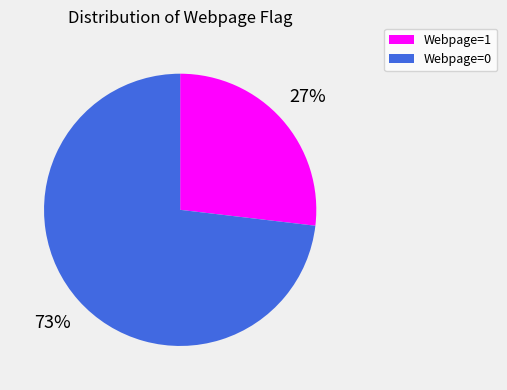

True or false: Webpage=1 accounts for 27% of the total.

True